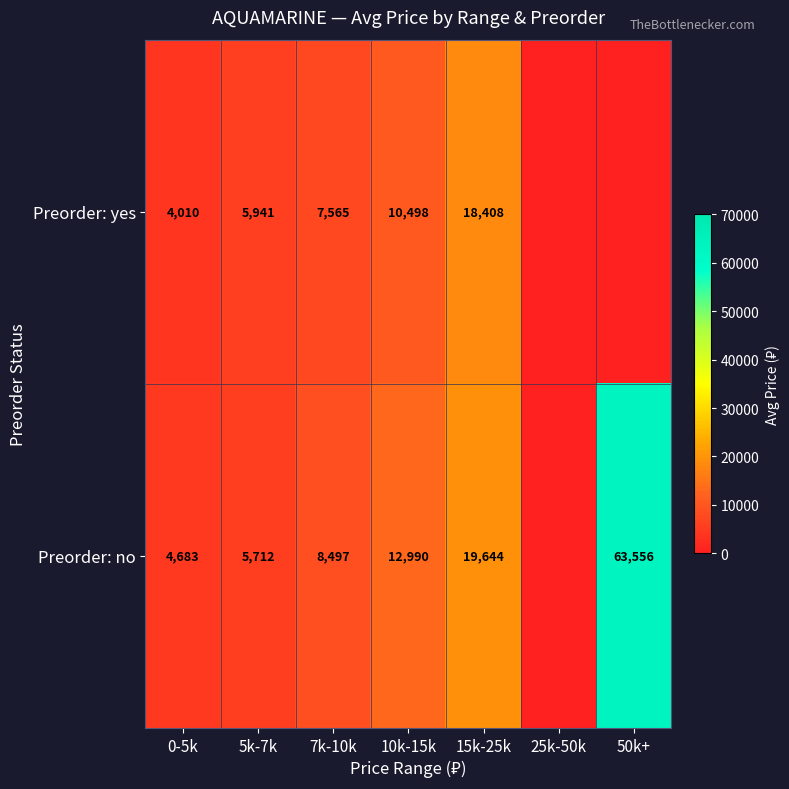

Rank the series at 5k-7k from highest to lowest value.

Preorder: yes, Preorder: no